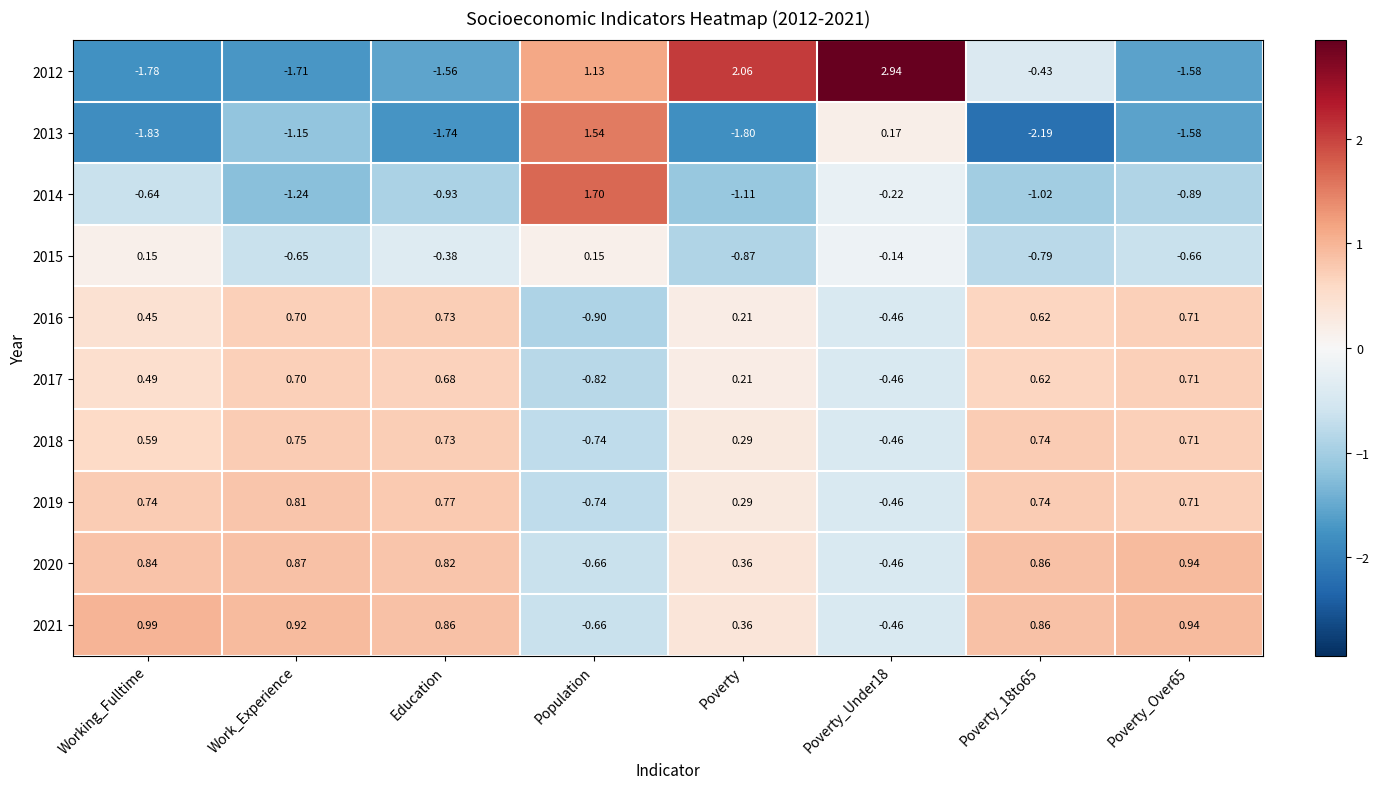

Where does the 2013 series first go above -1?

Population